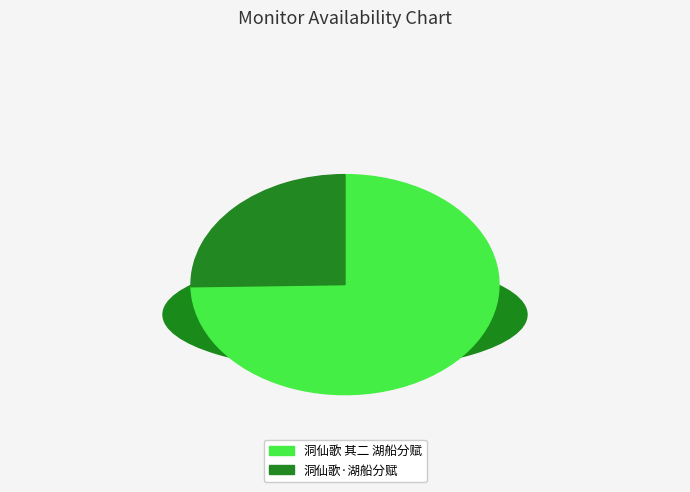

The 洞仙歌·湖船分赋 slice represents 36% of the pie. True or false?

False